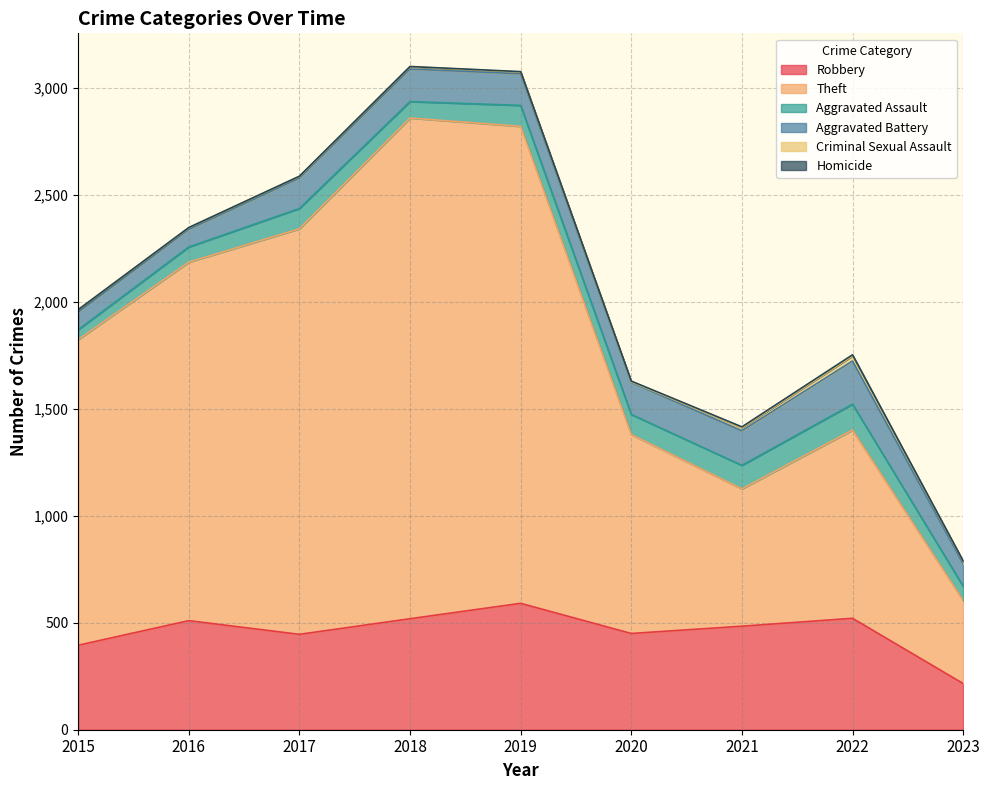

What is the lowest value of the Aggravated Battery series?

82